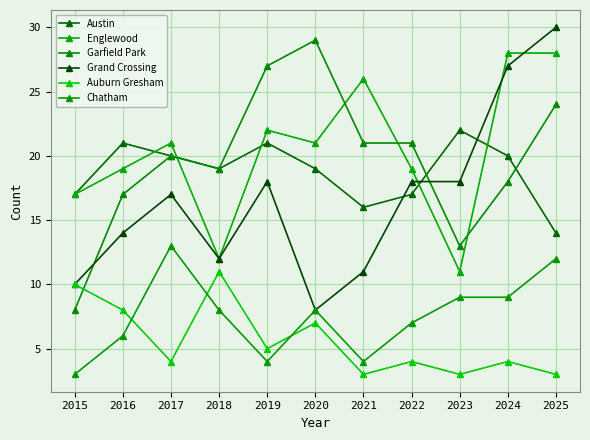

Does the chart display data point markers on the line(s)?

Yes